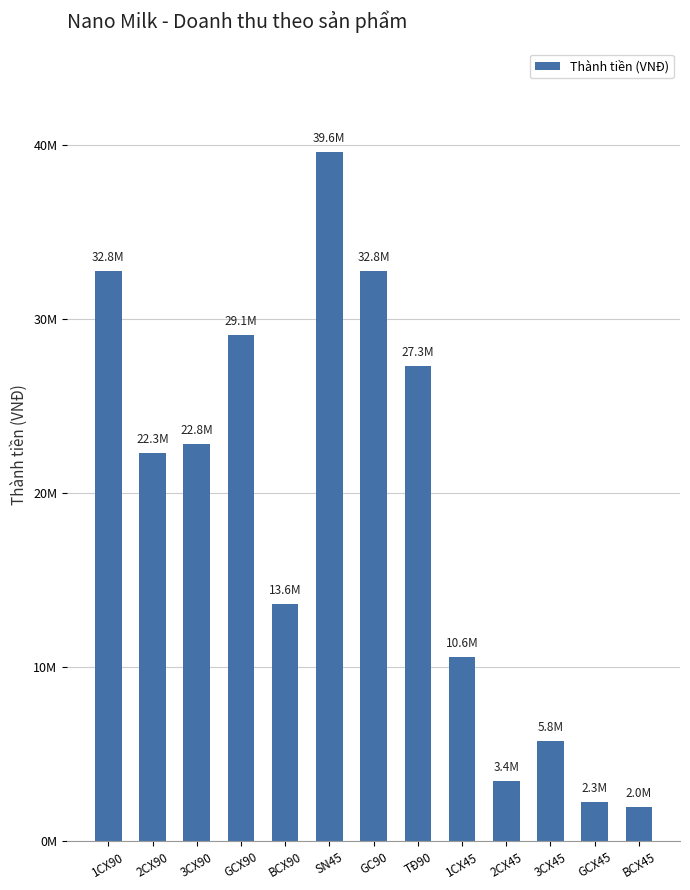

Which label corresponds to the largest value in the chart?

SN45